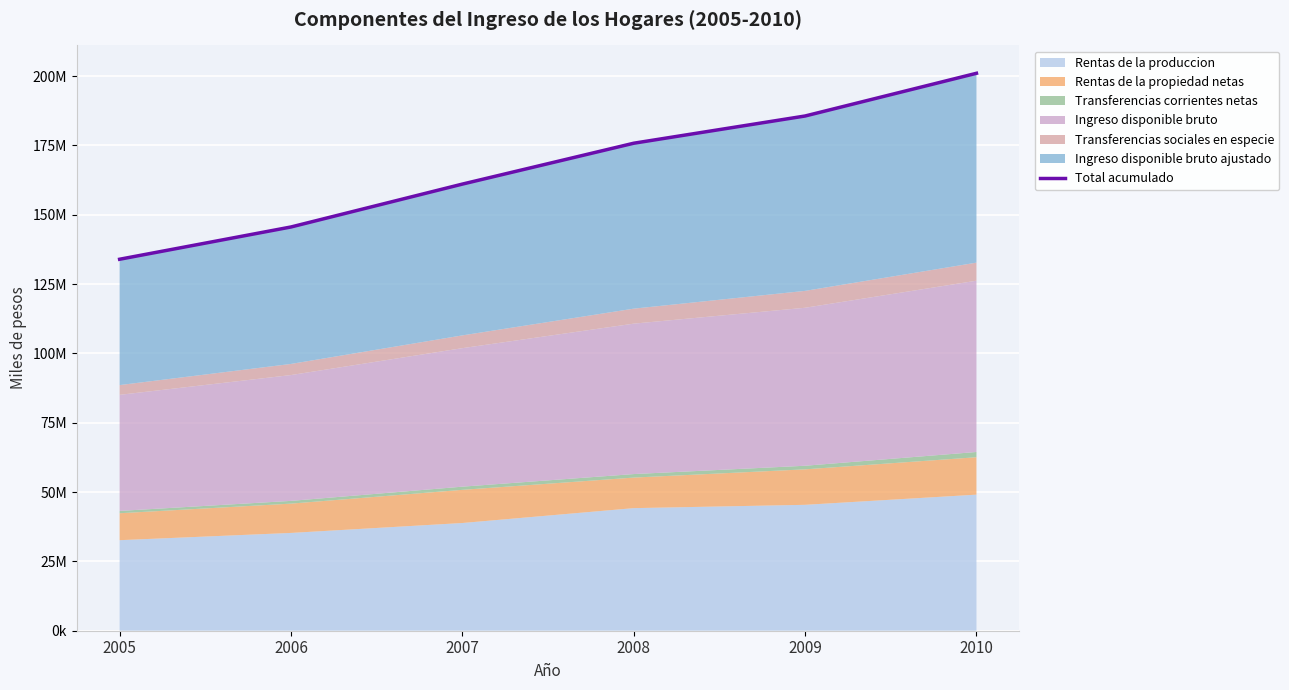

What is the difference between the maximum and minimum values?

67060658